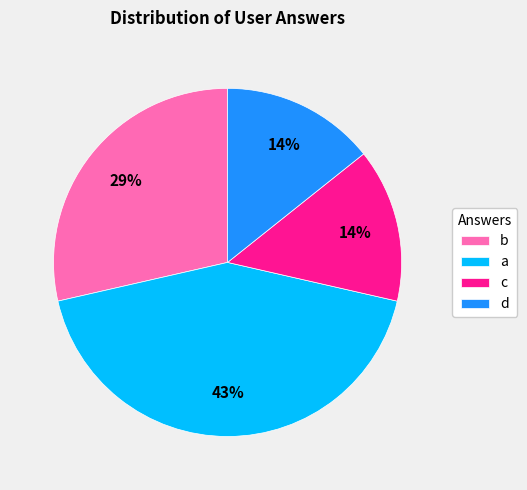

To the nearest percent, what portion does b represent?

29%